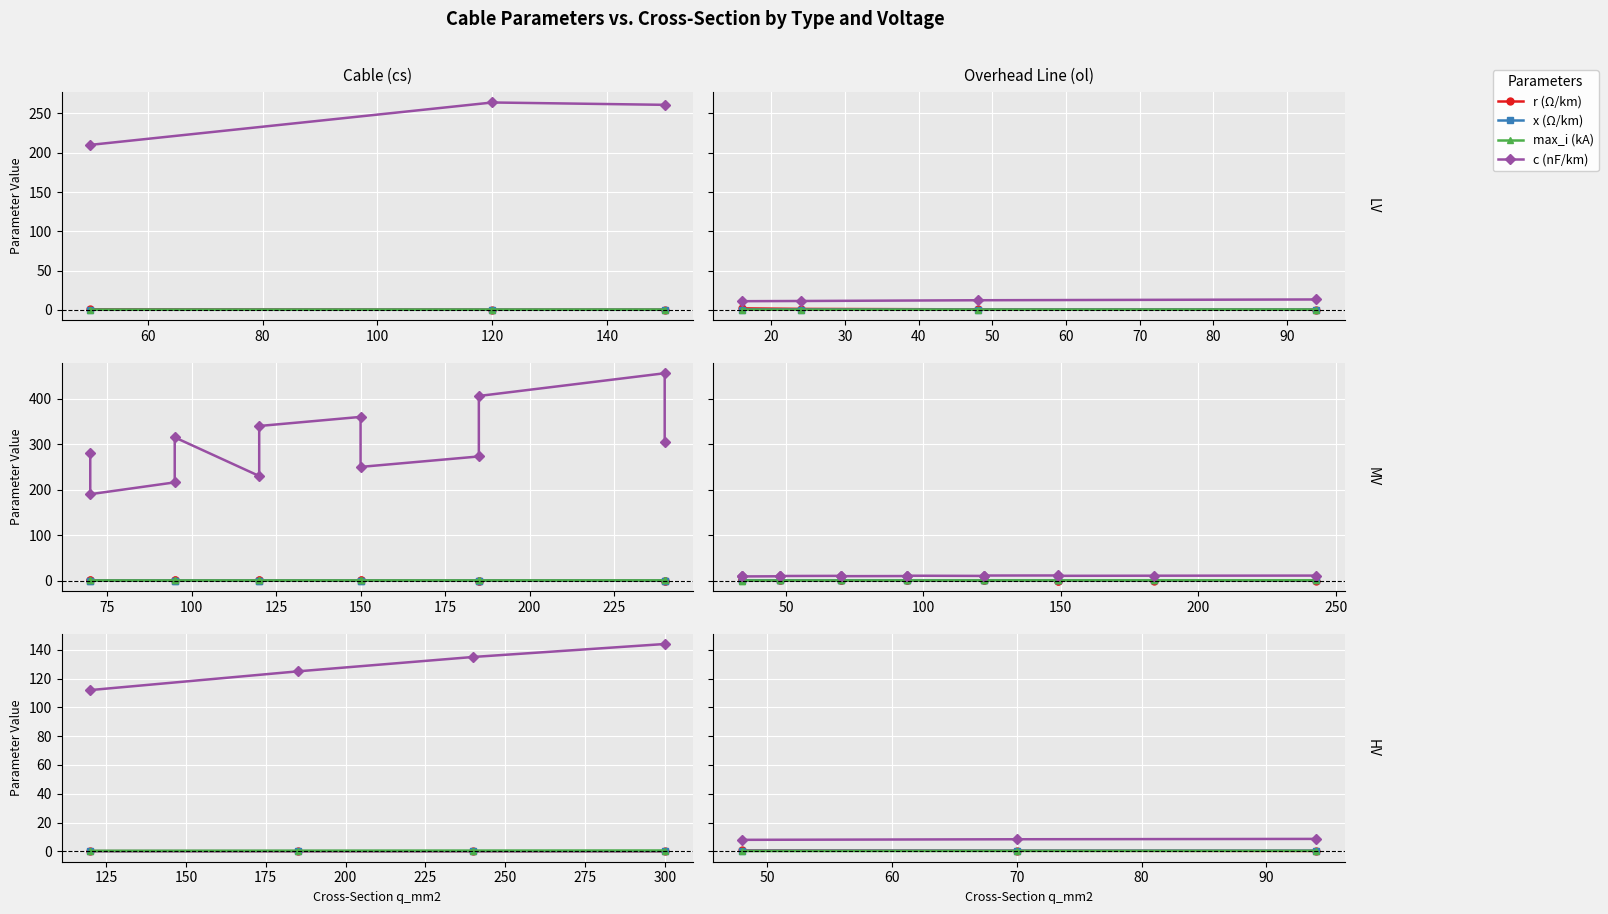

How many lines are shown in the chart?

4